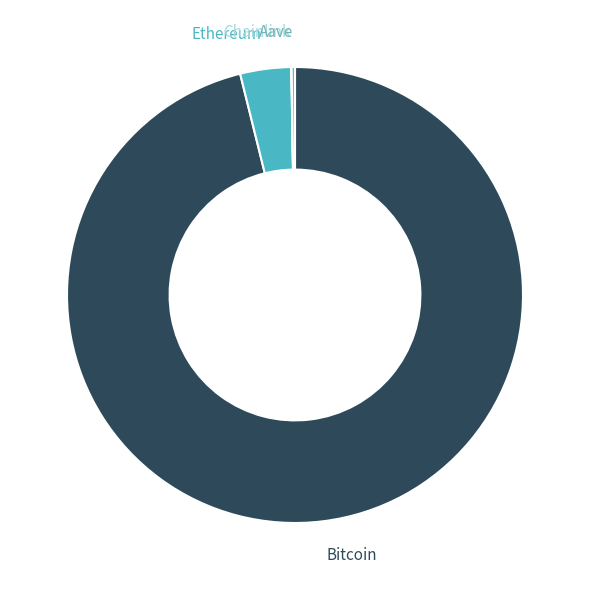

Does any single category account for the majority?

Yes